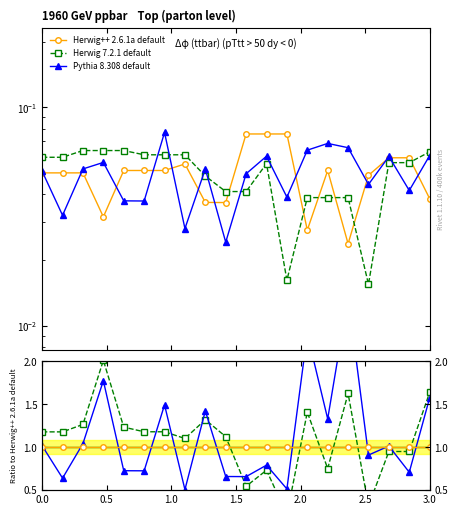

After their last crossing, which series has the higher values: Pythia 8.308 default or Herwig++ 2.6.1a default?

Pythia 8.308 default